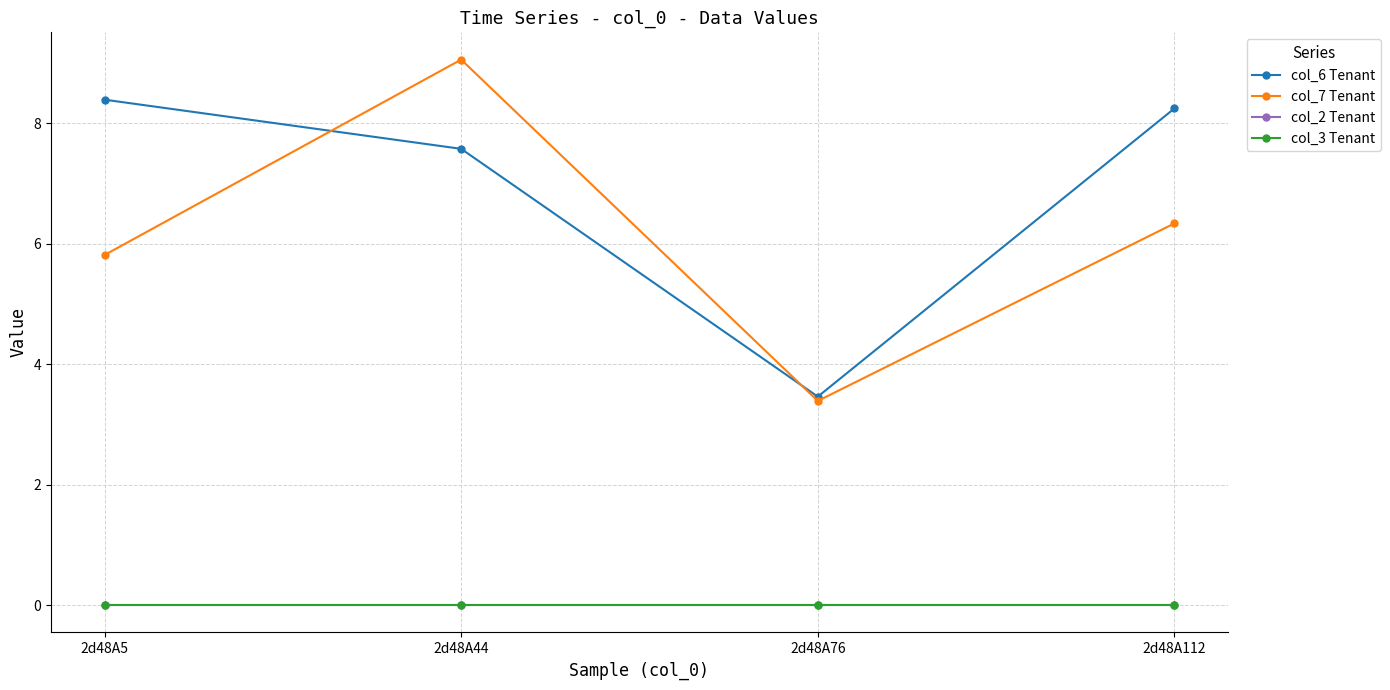

What is the difference between the maximum and minimum values in the col_7 Tenant series?

5.7